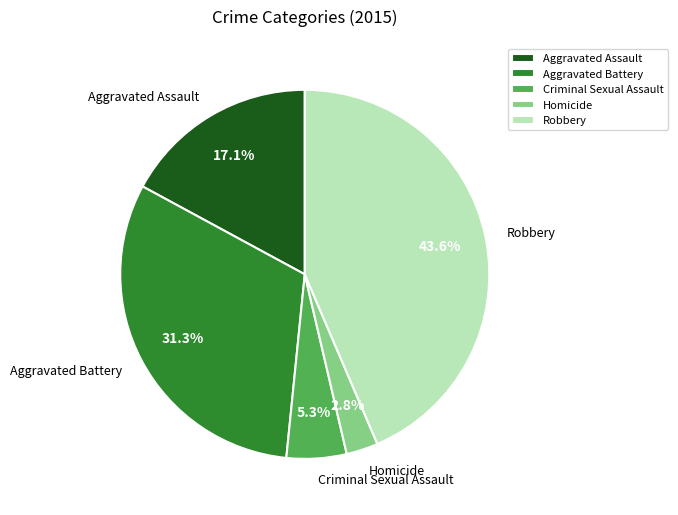

Do Aggravated Assault and Criminal Sexual Assault together represent more than half of the pie?

No